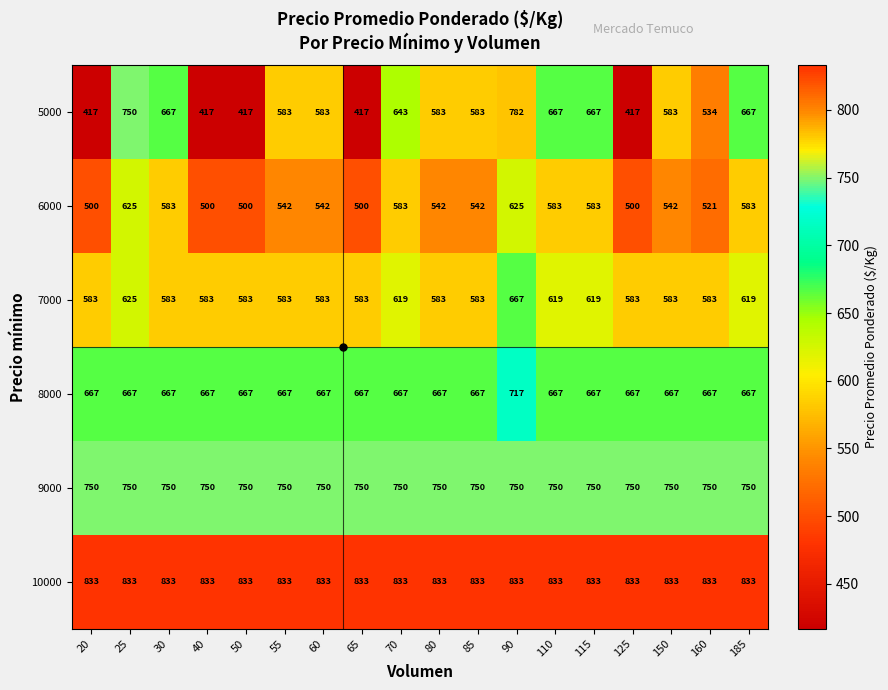

Between 85 and 185, which series saw the biggest shift?

5000